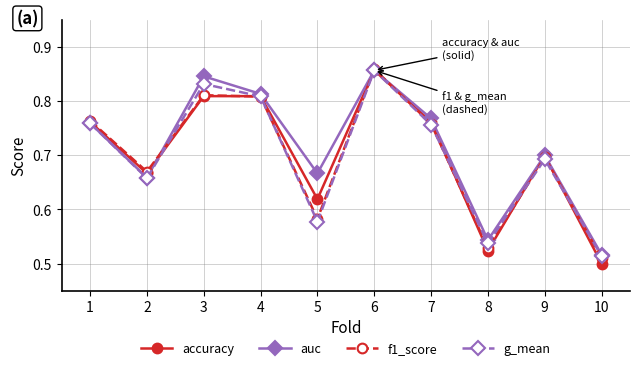

What are all the series names shown in the legend?

accuracy, auc, f1_score, g_mean